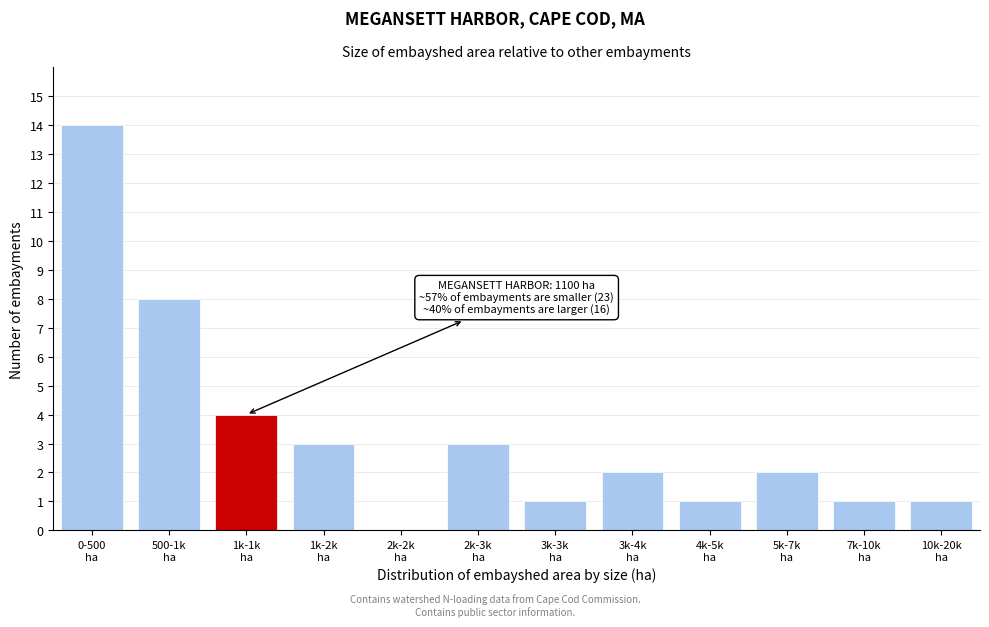

What is the maximum value shown in the chart?

14